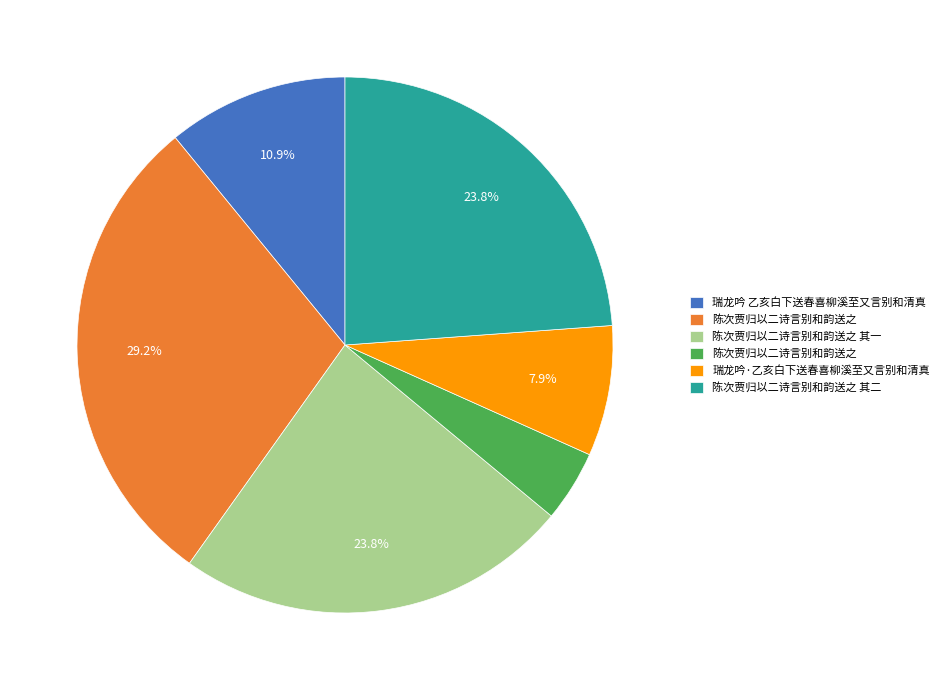

To the nearest percent, what is the average slice percentage?

17%